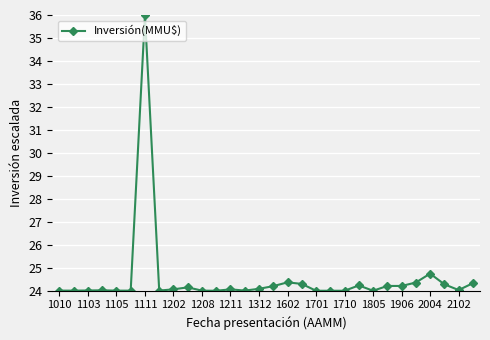

Is this an area chart (filled region under the line)?

No